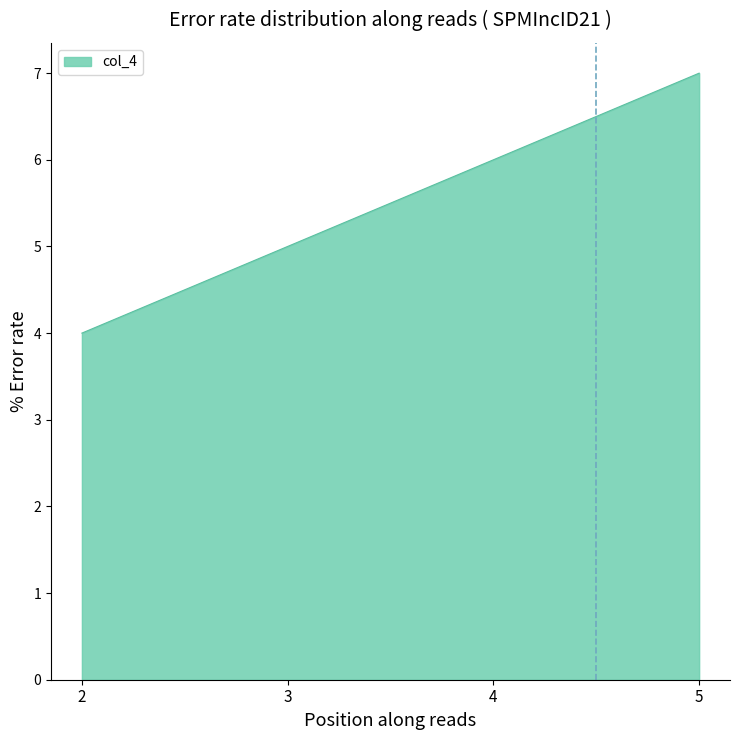

What is the approximate value at 2?

4